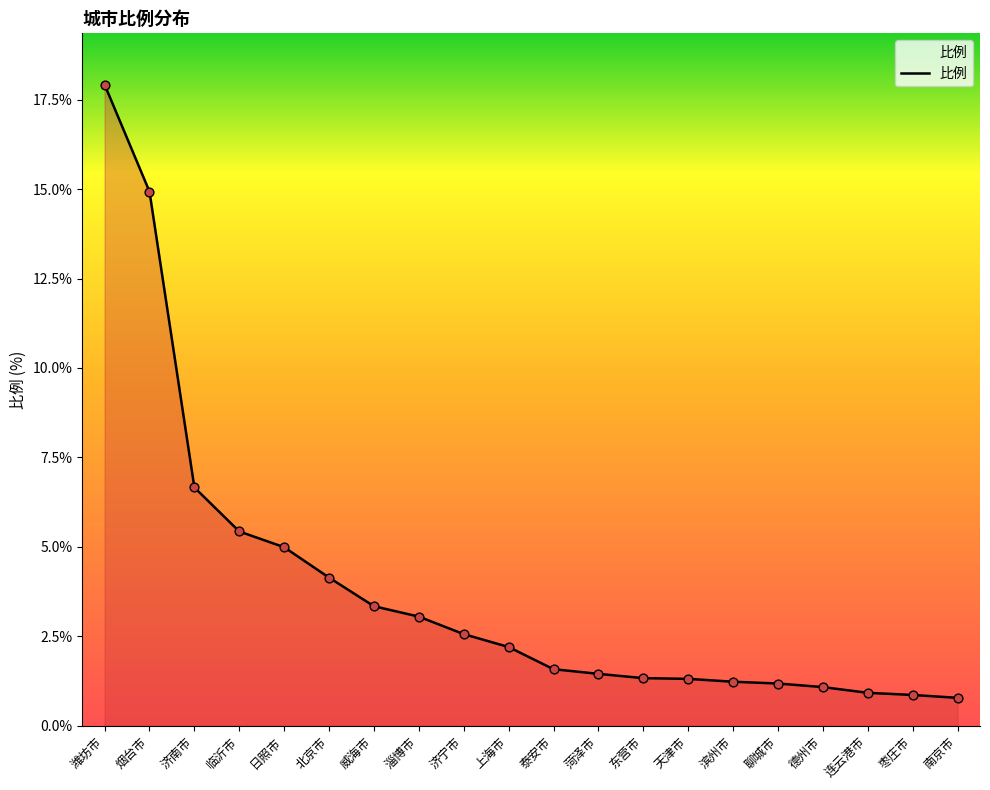

What is the ratio of the value at 济宁市 to the value at 临沂市?

0.5